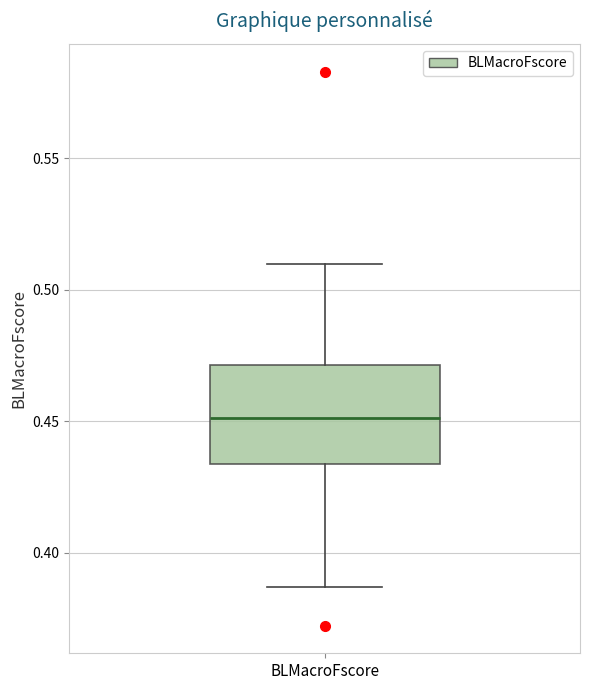

Where does the median line of the box for BLMacroFscore sit on the y-axis? The values are not printed on the chart, so give them approximately, as read against the axis.

0.450